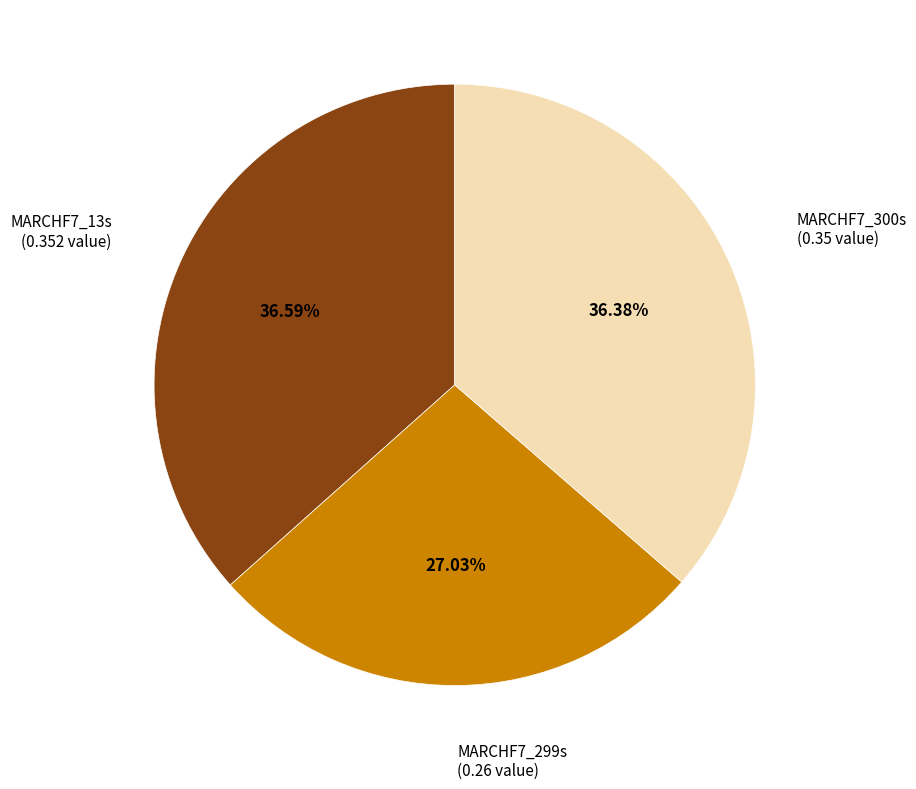

How many slices are in this pie chart?

3